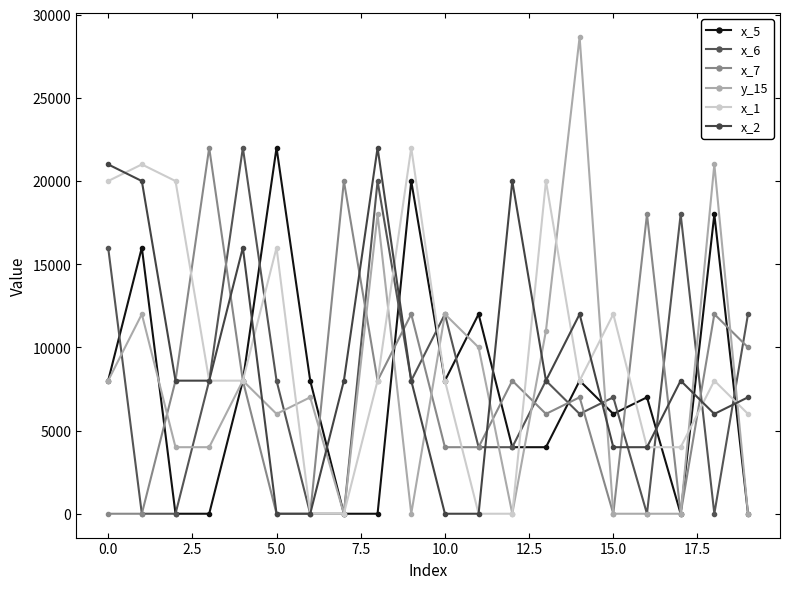

What is the greatest value displayed?

28666.7